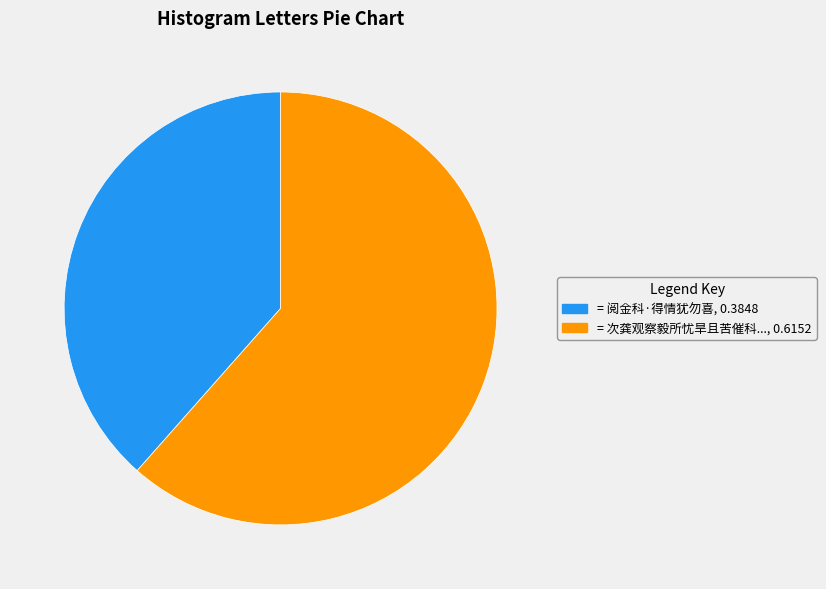

Is there any slice that represents more than half of the pie?

Yes